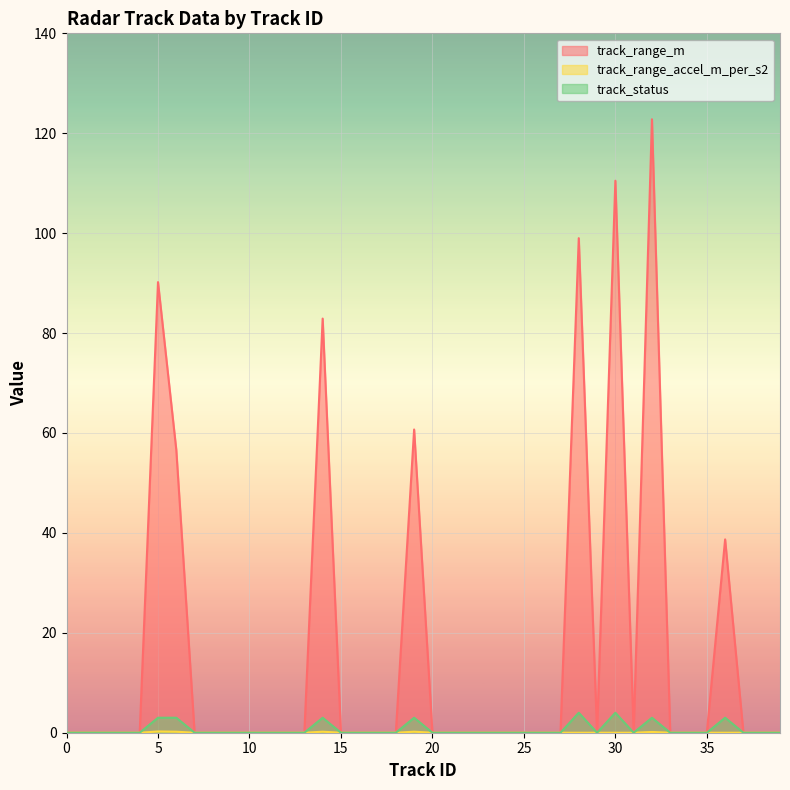

How many interior local peaks does the track_range_m series have?

7